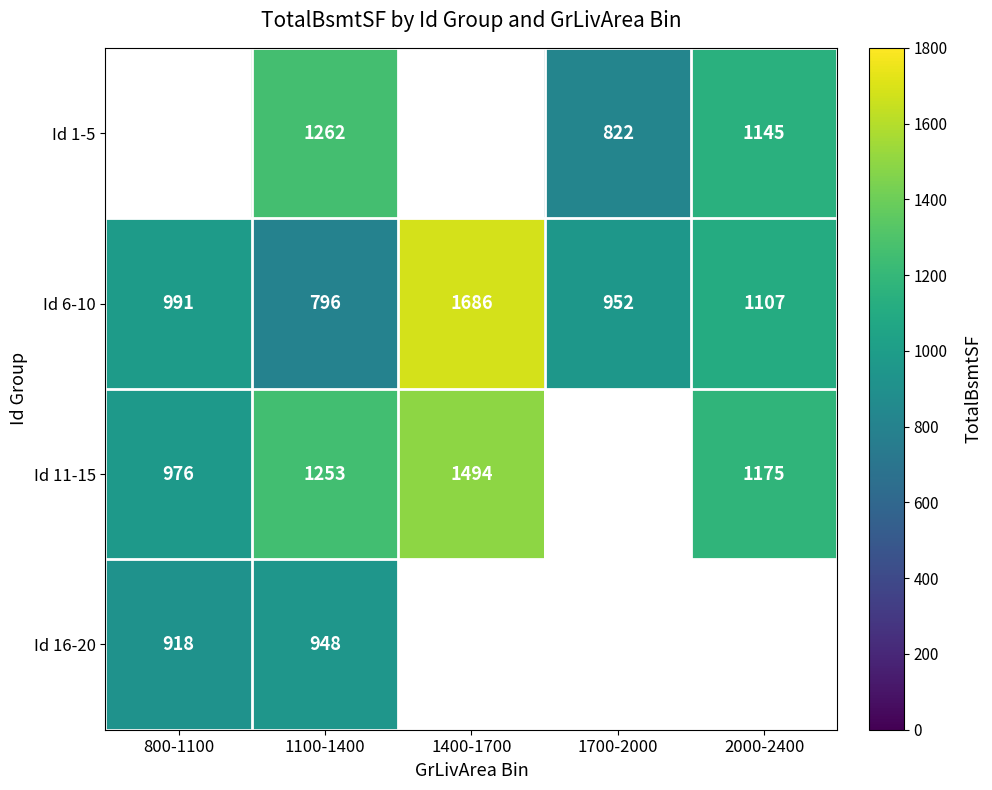

Rank the categories by Id 6-10 value from lowest to highest.

1100-1400, 1700-2000, 800-1100, 2000-2400, 1400-1700